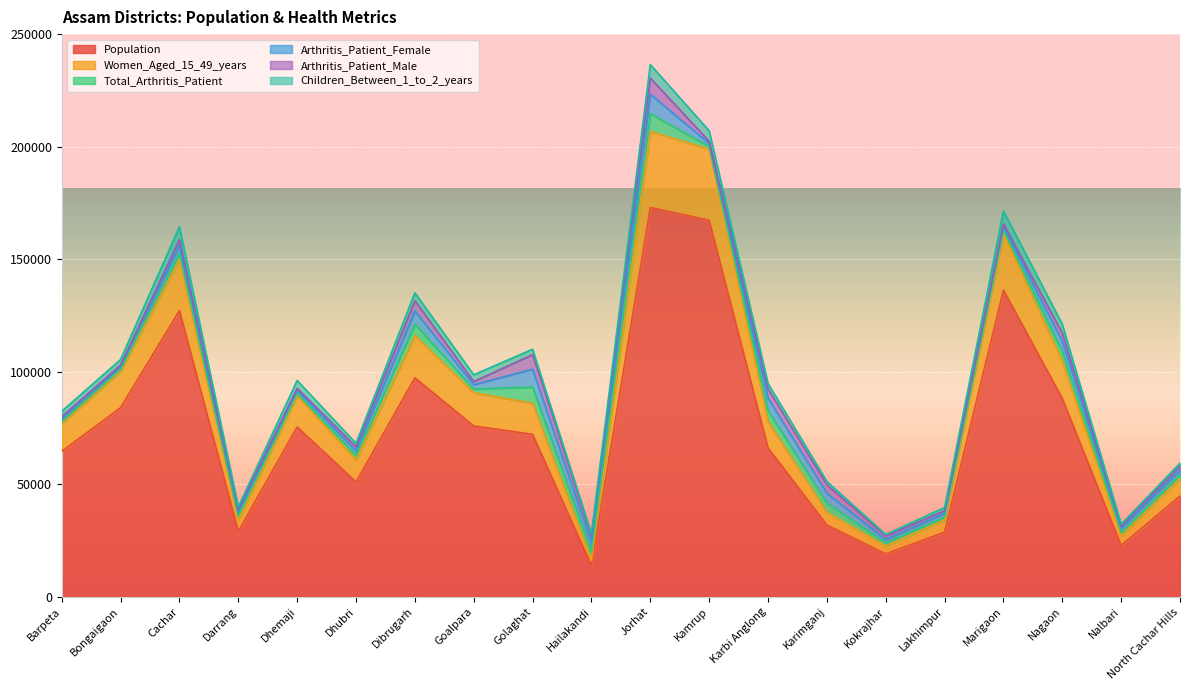

At Goalpara, list the series in order from smallest to largest.

Arthritis_Patient_Male, Total_Arthritis_Patient, Arthritis_Patient_Female, Children_Between_1_to_2_years, Women_Aged_15_49_years, Population